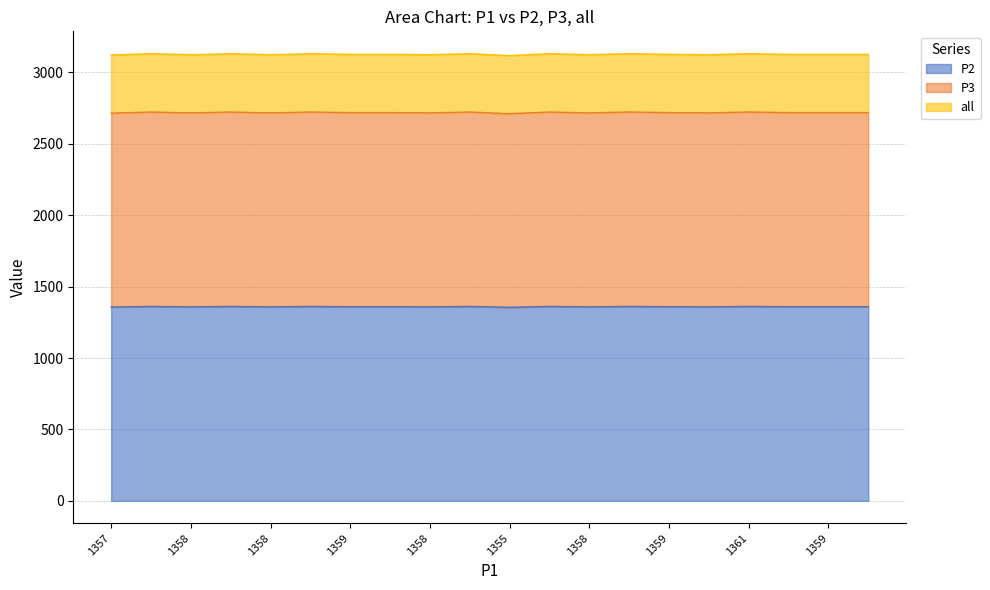

True or false: all and P3 cross at least once.

False